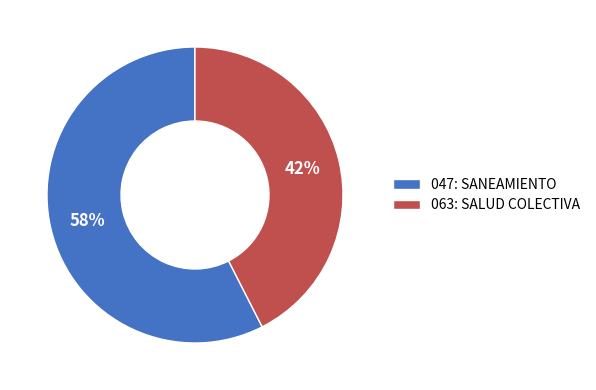

Between 063: SALUD COLECTIVA and 047: SANEAMIENTO, which is larger?

047: SANEAMIENTO